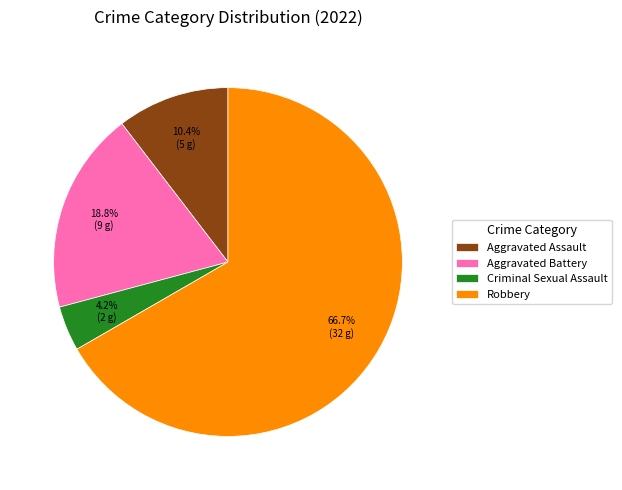

Is Robbery the majority of the pie?

Yes